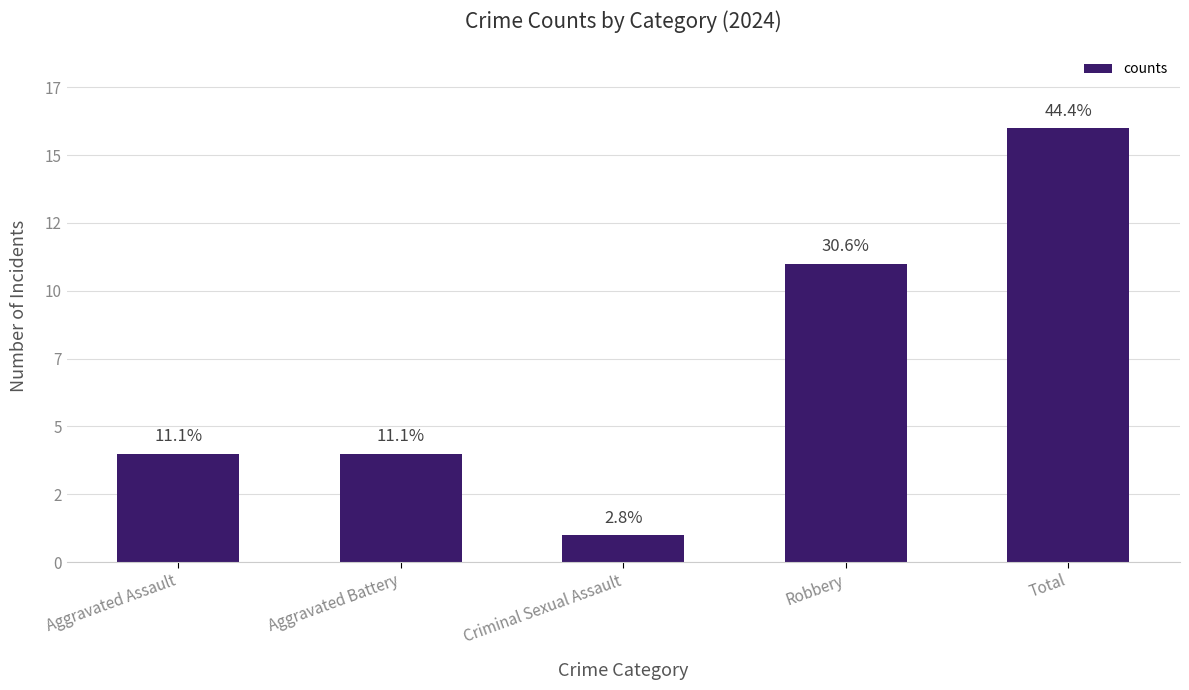

At which label is the value closest to 8?

Robbery